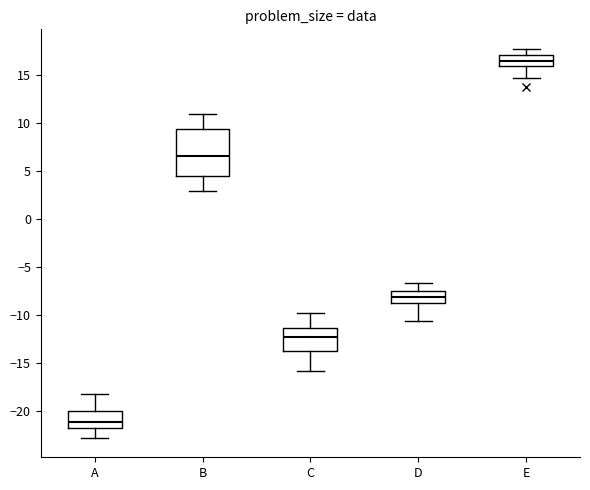

Where is the lower edge of the box for A on the y-axis? The values are not printed on the chart, so give them approximately, as read against the axis.

-22.0